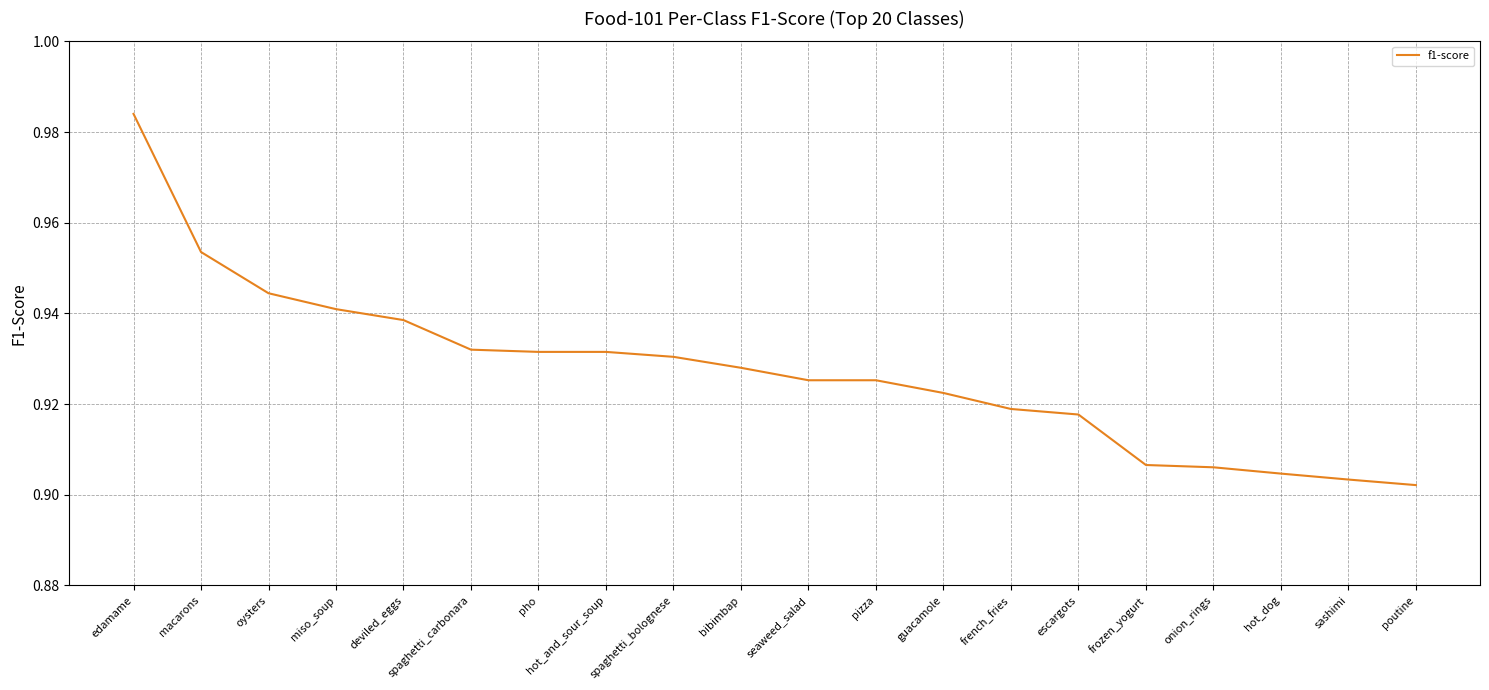

The chart shows a value of 0.4 at spaghetti_bolognese. True or false?

False